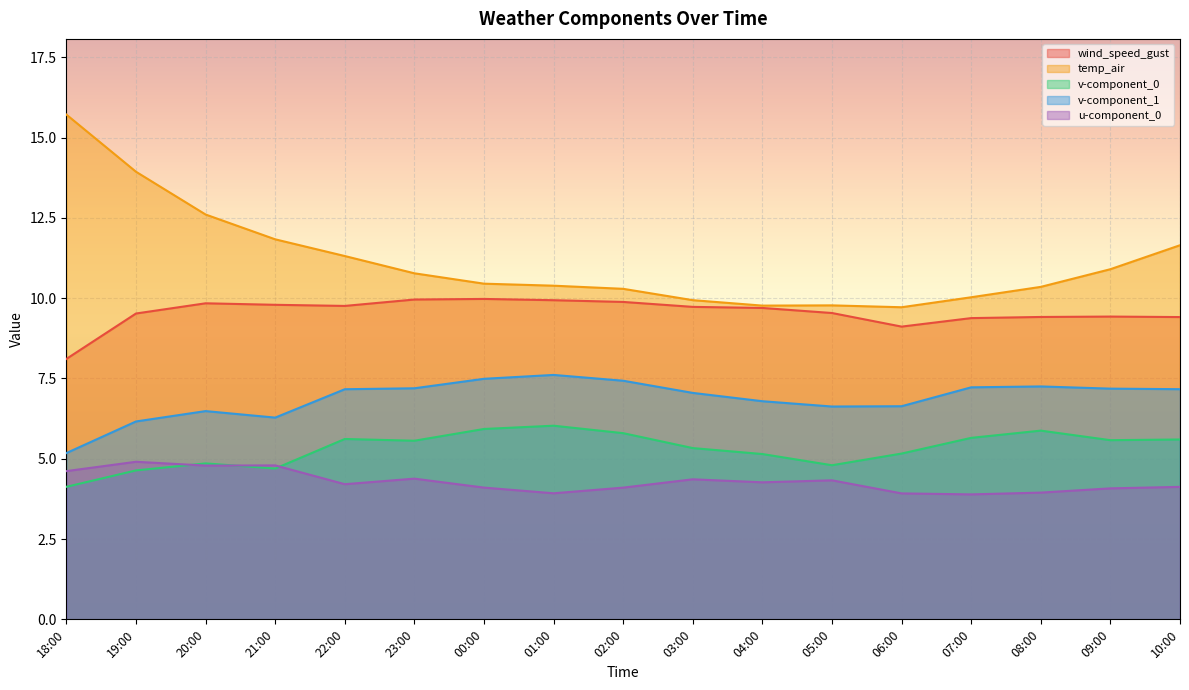

Rank the series by their maximum value, from lowest to highest.

u-component_0, v-component_0, v-component_1, wind_speed_gust, temp_air